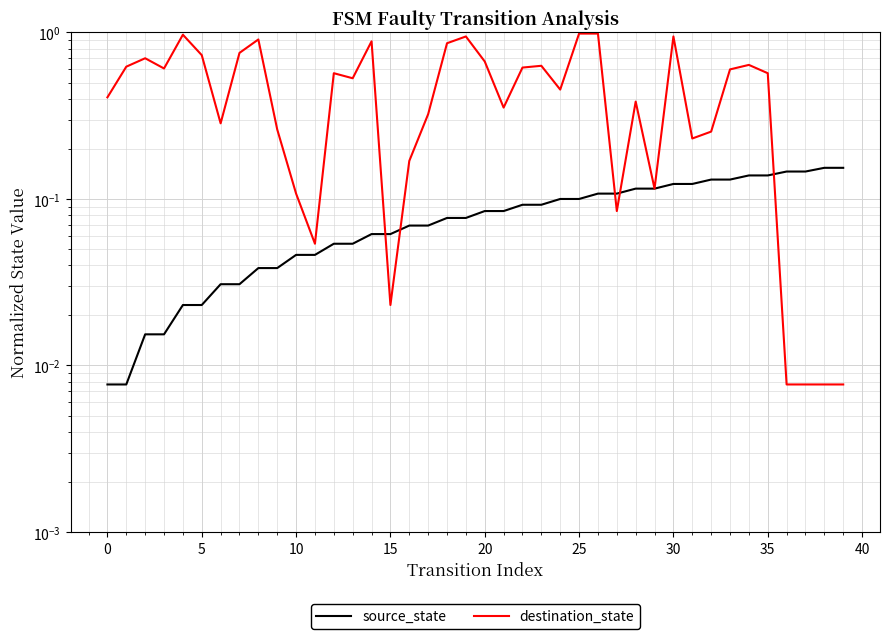

How many times do source_state and destination_state cross each other?

5